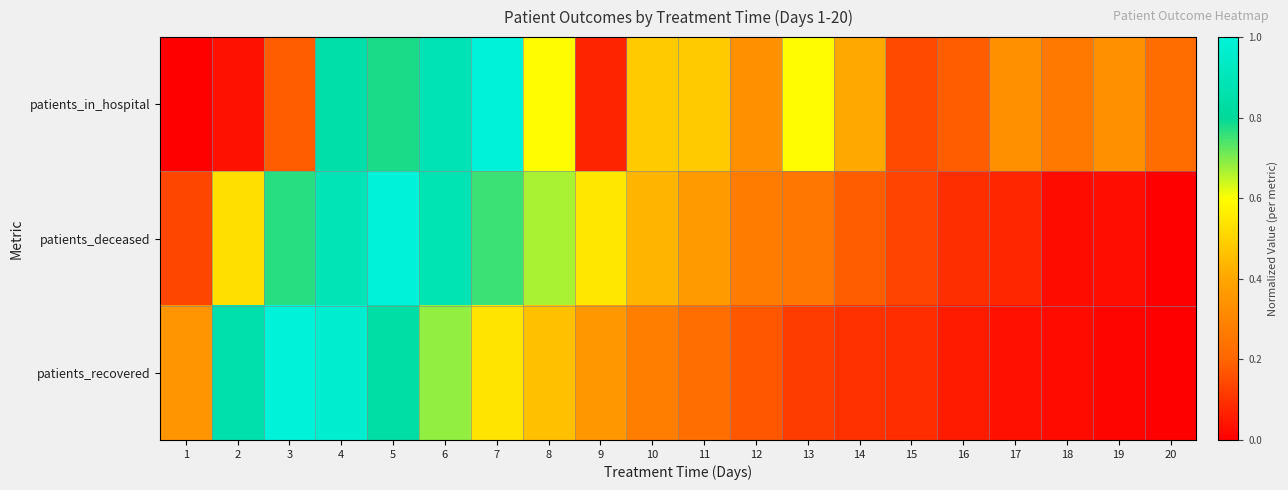

Which series has the largest total across all categories?

patients_in_hospital